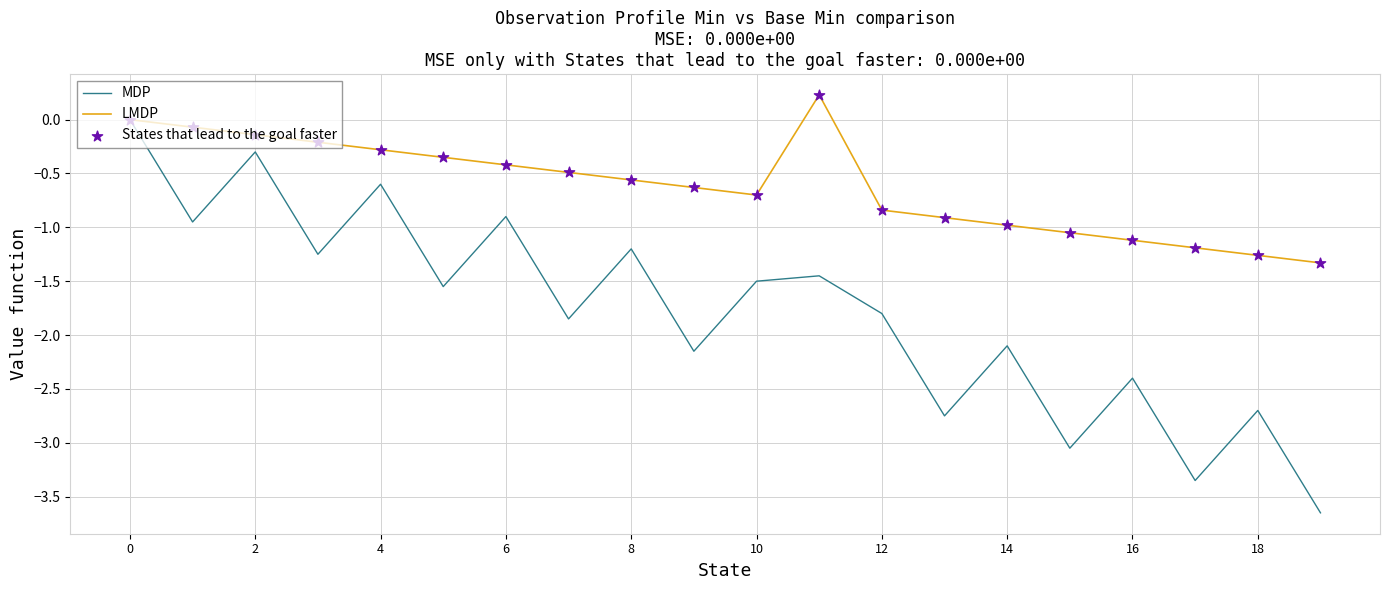

At how many categories does at least one series exceed -1?

15